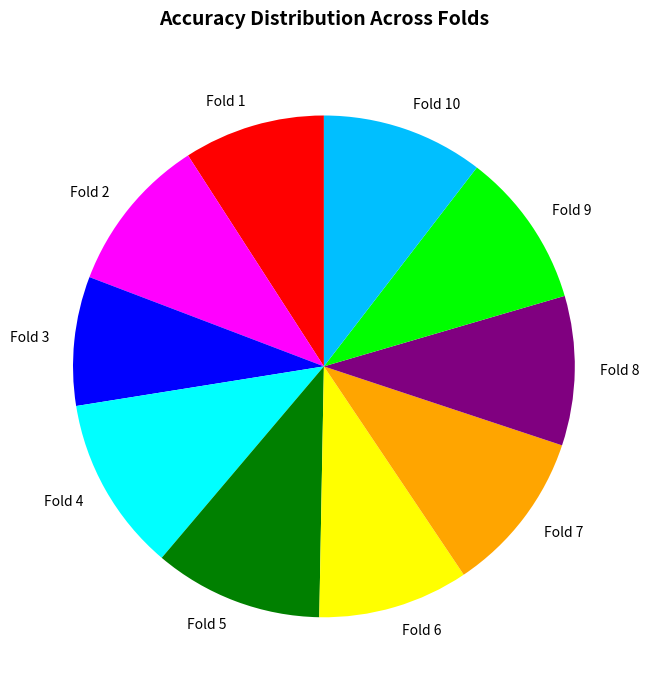

How many slices are in this pie chart?

10